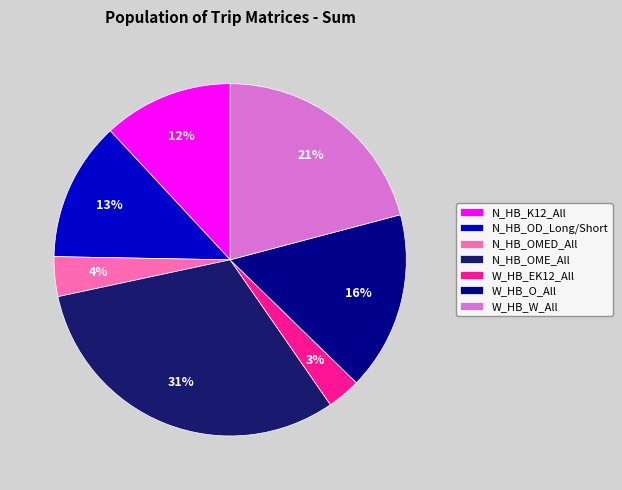

Does any single category account for the majority?

No